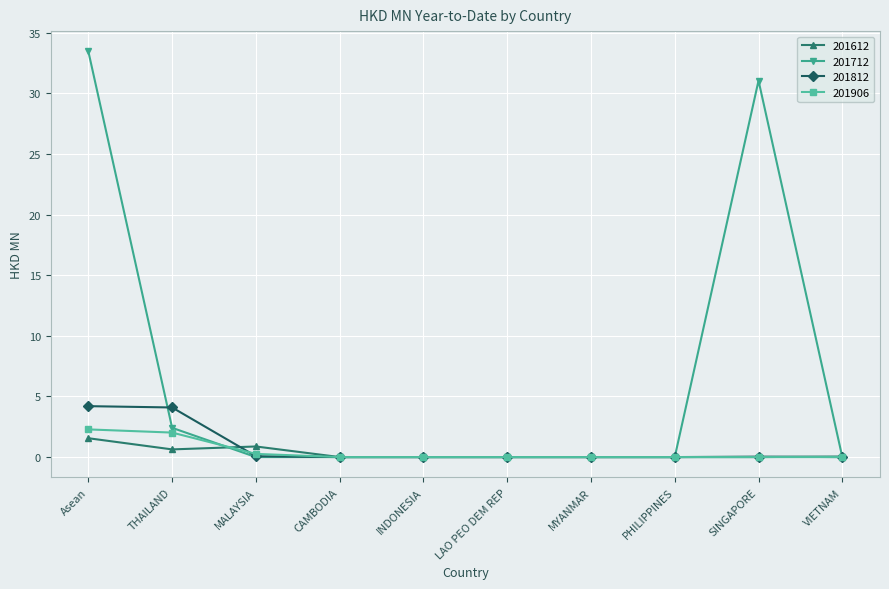

What is the label of the 1st point from the right?

VIETNAM